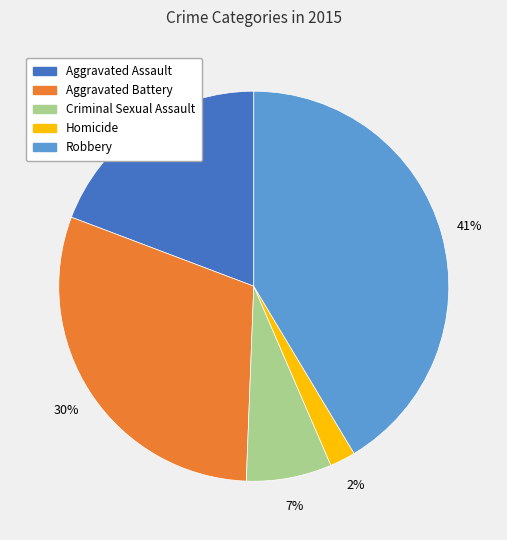

To the nearest percent, what is the difference between the Homicide and Aggravated Assault slice percentages?

17%